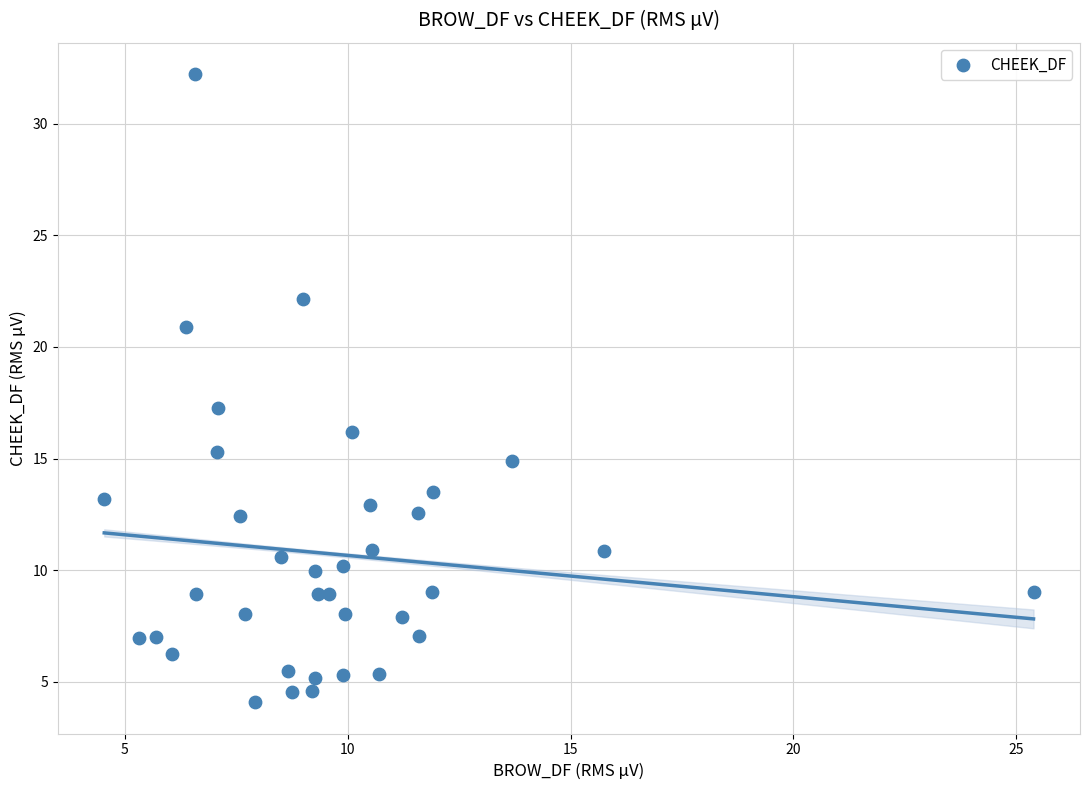

What is the range of Y values (max minus min)?

28.1